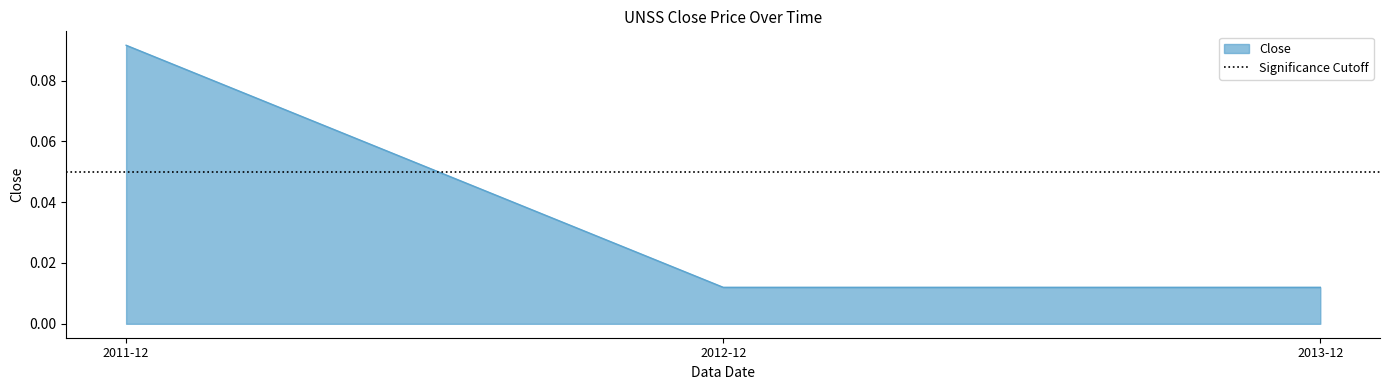

Which category has the lowest value across all series?

2013-12